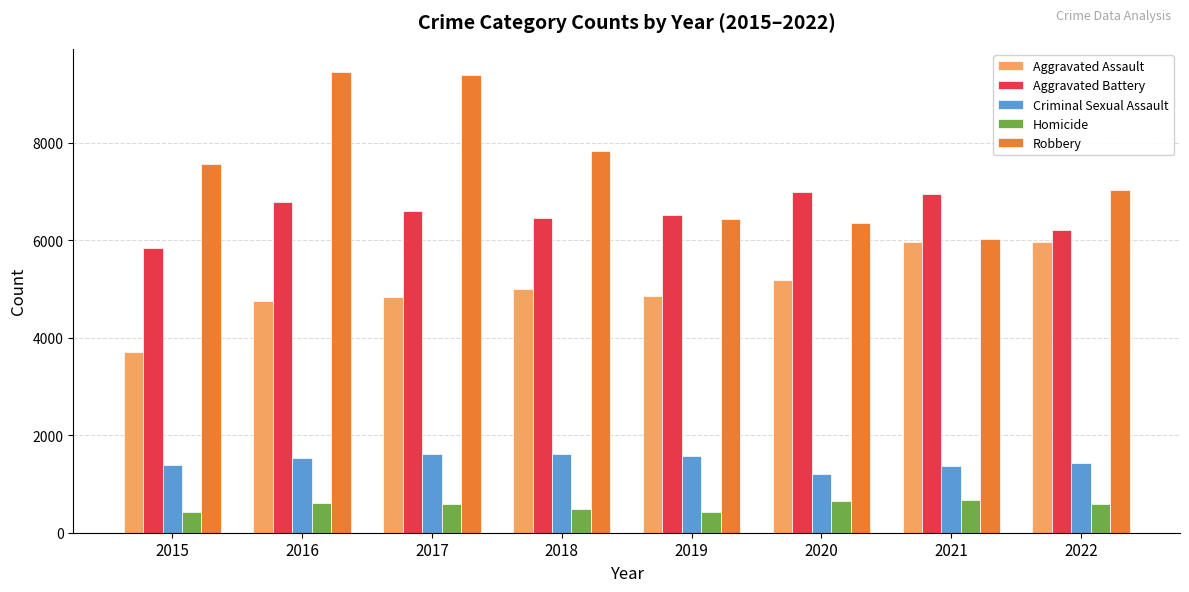

How many bars are there in each group?

5